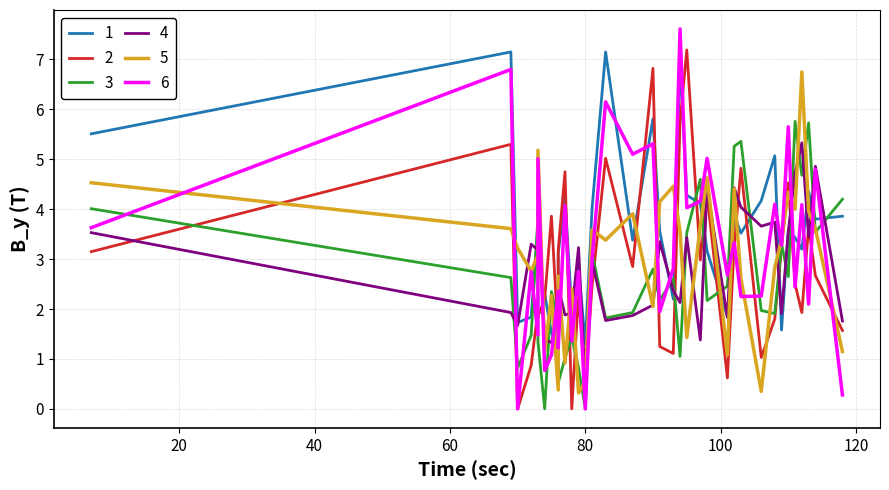

How many data points in col_2 are above 3?

24